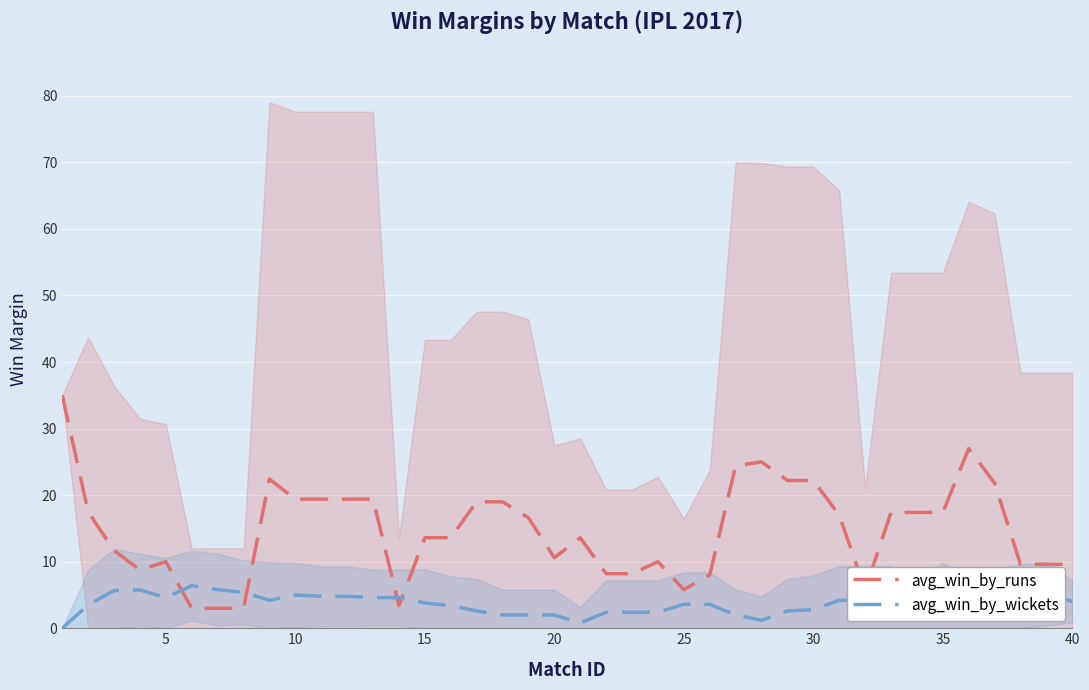

What is the maximum value for avg_win_by_wickets?

6.4